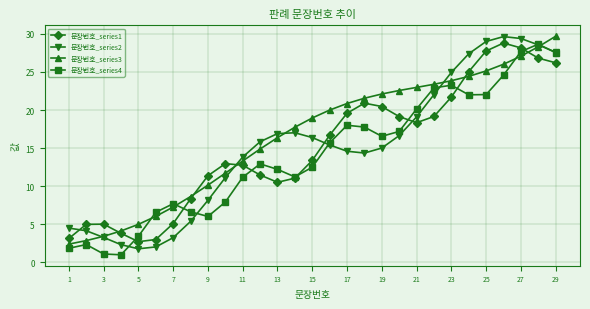

What is the maximum value for 문장번호_series2?

29.6